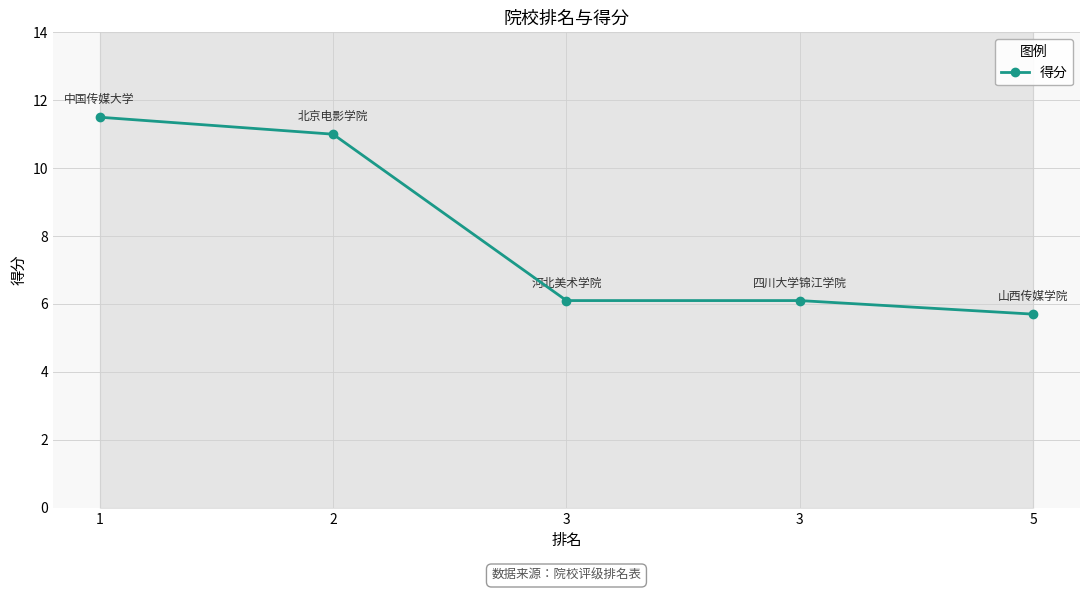

What is the value of the 1st point from the left?

11.5